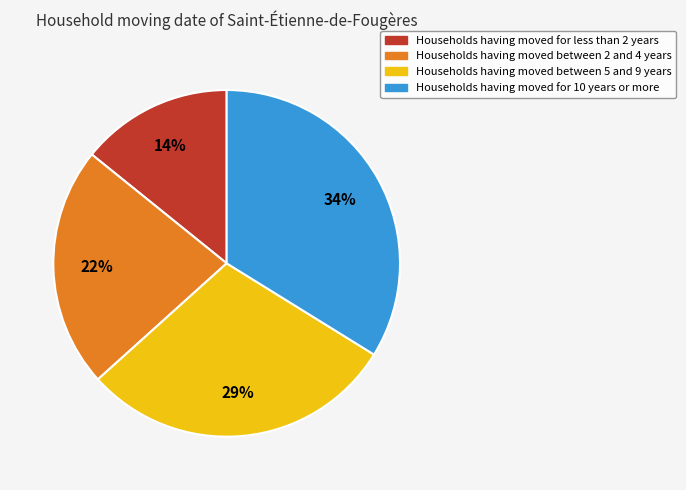

Does any single category account for the majority?

No